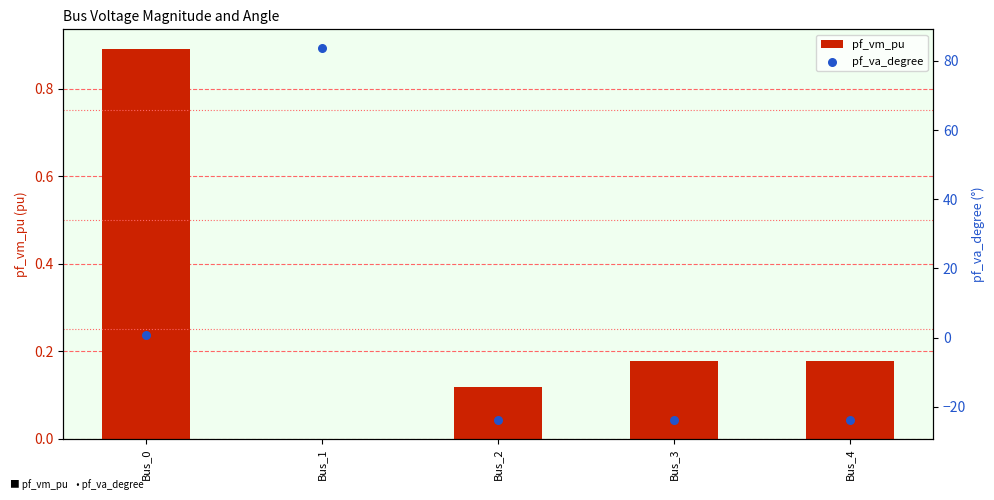

Which series has the largest Y range (max minus min)?

pf_va_degree